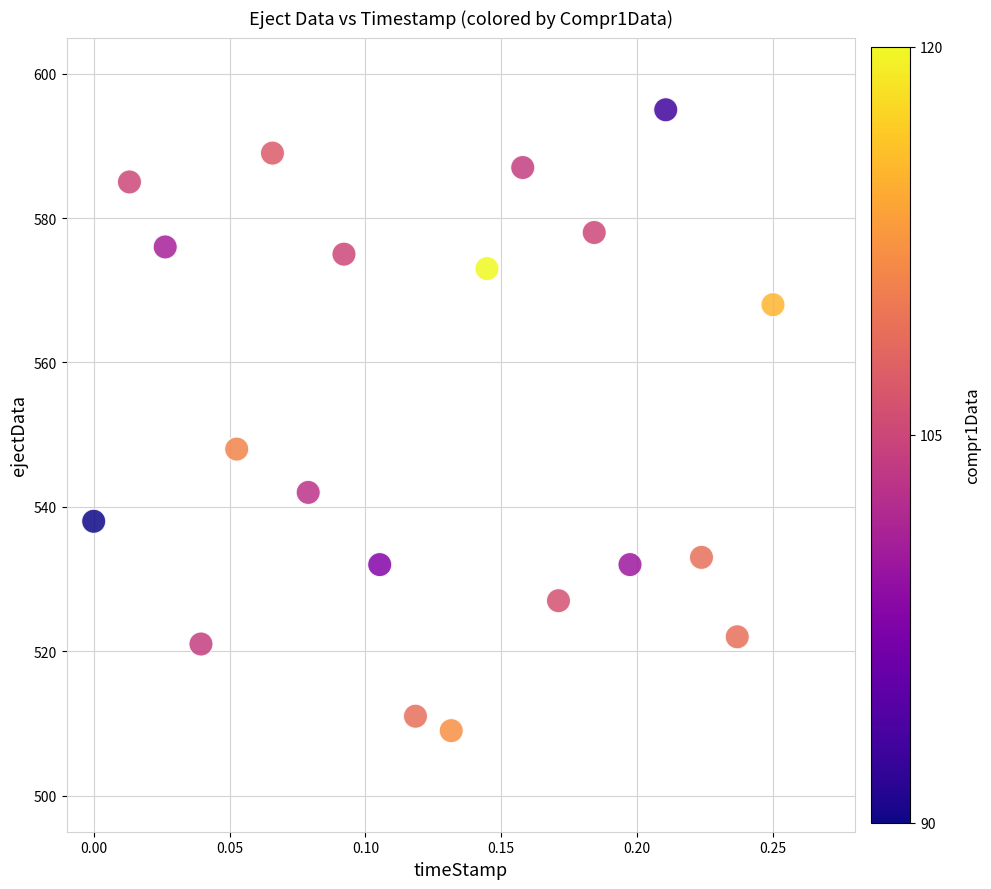

What is the range of Y values (max minus min)?

86